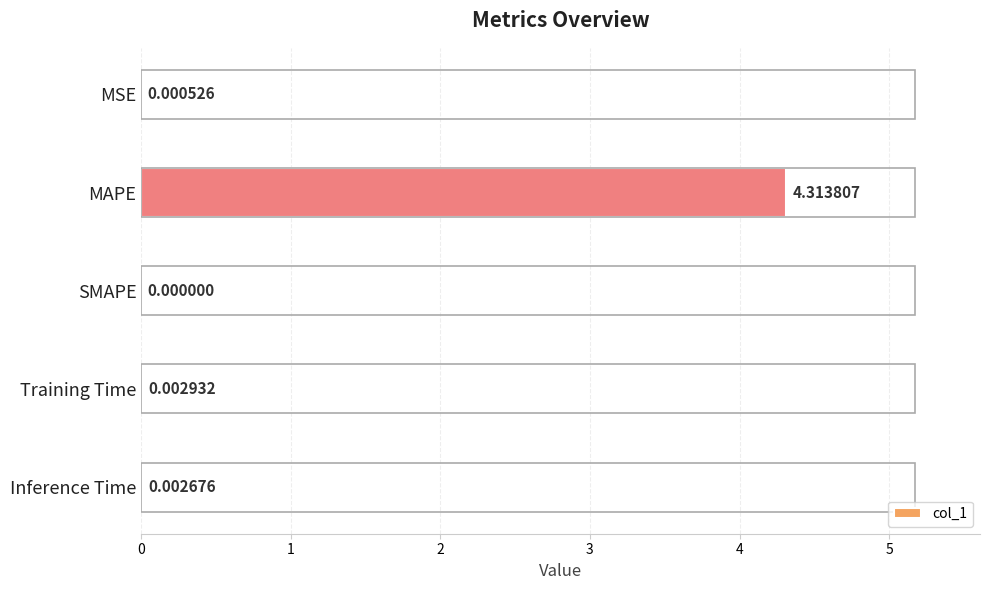

What is the sum of all values?

4.3